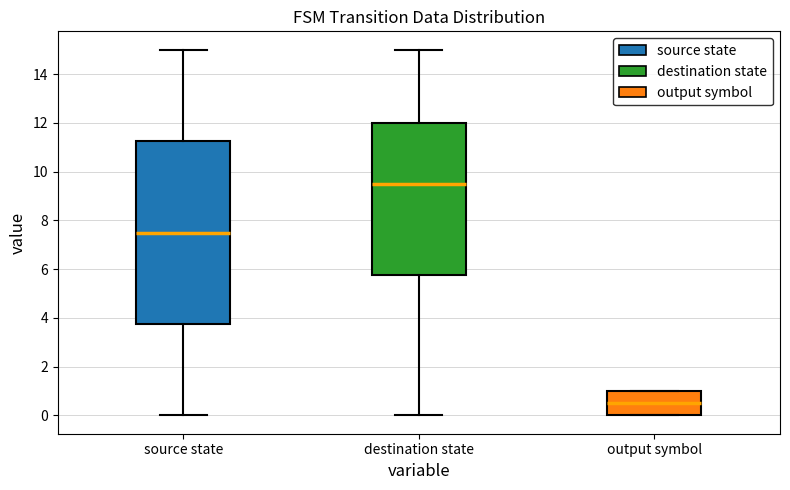

Where does the median line of the box for output symbol sit on the y-axis? The values are not printed on the chart, so give them approximately, as read against the axis.

0.6